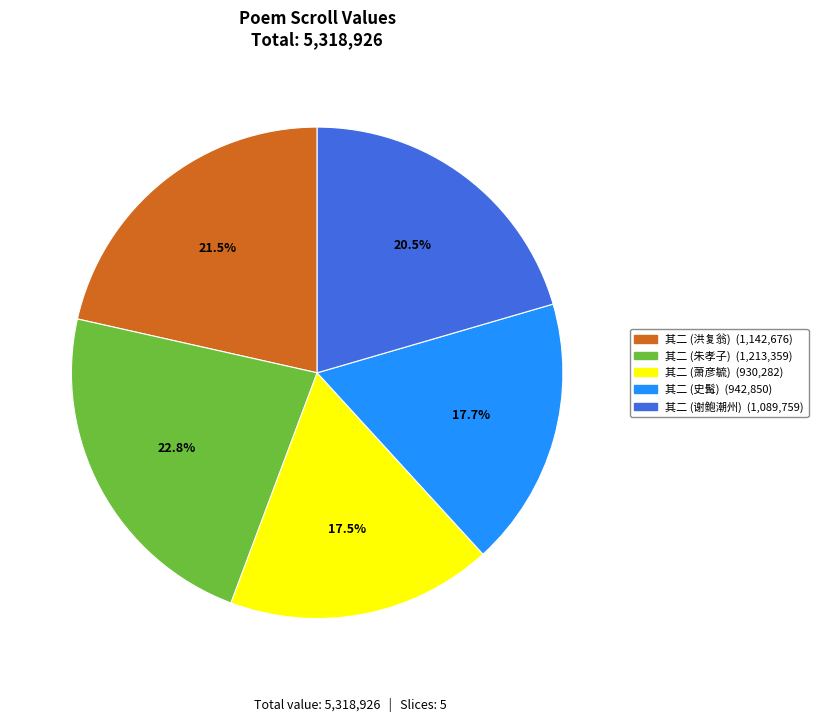

Does any single category account for the majority?

No